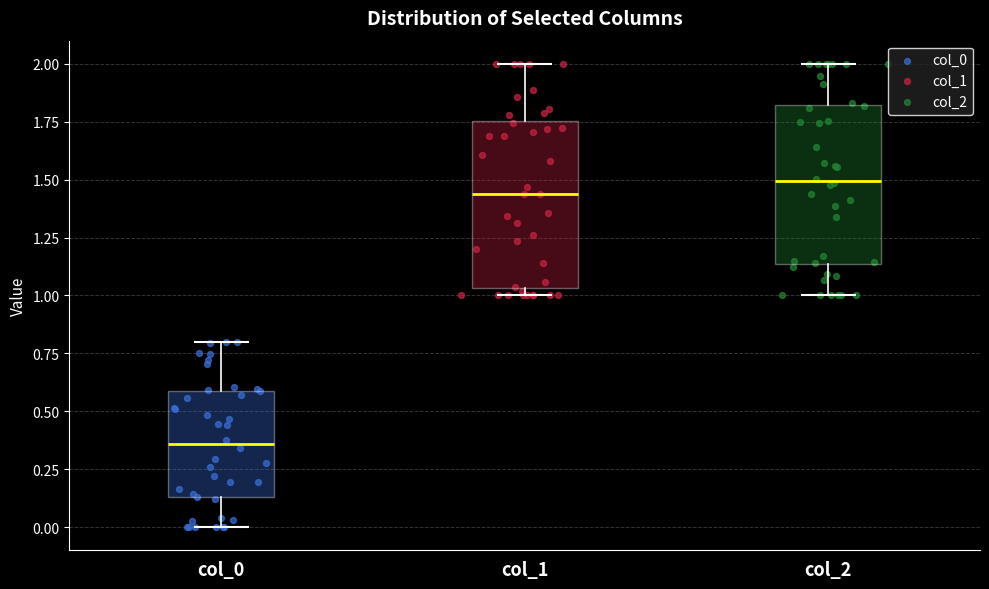

Reading left to right, transcribe this box plot: for each box, give where its median line is, the range the box spans, and where its two whiskers end, as read against the y-axis. The values are not printed on the chart, so give them approximately, as read against the axis.

col_0: median 0.35, box 0.15 to 0.60, whiskers 0.00 to 0.80
col_1: median 1.45, box 1.05 to 1.75, whiskers 1.00 to 2.00
col_2: median 1.50, box 1.15 to 1.80, whiskers 1.00 to 2.00